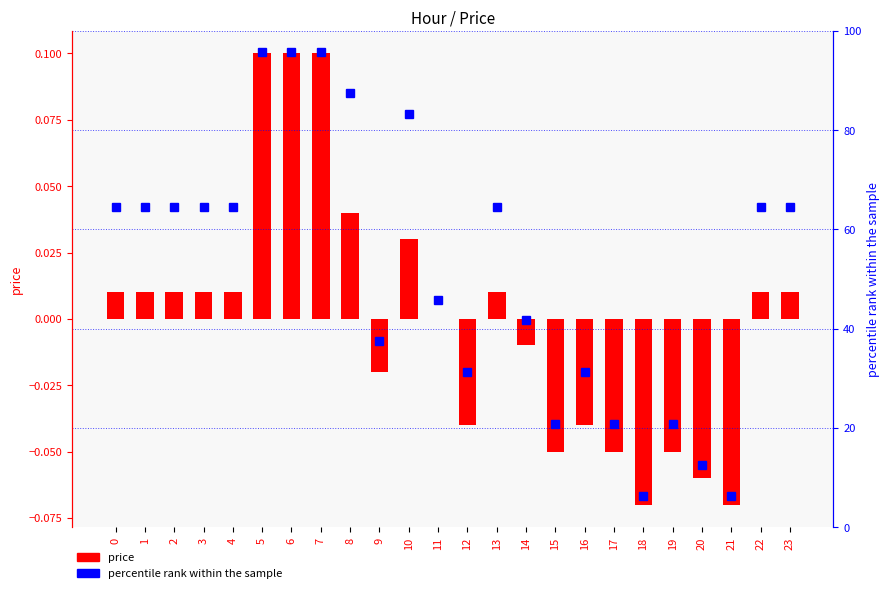

Which series changed the most between 3 and 18?

percentile rank within the sample